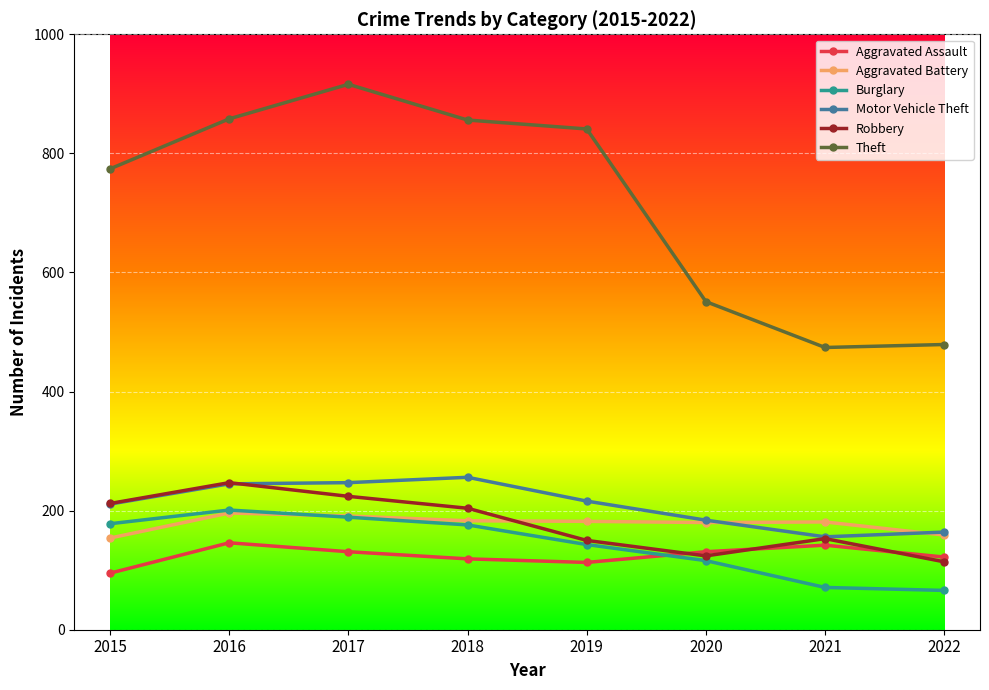

At which label does Burglary first exceed 176?

2015